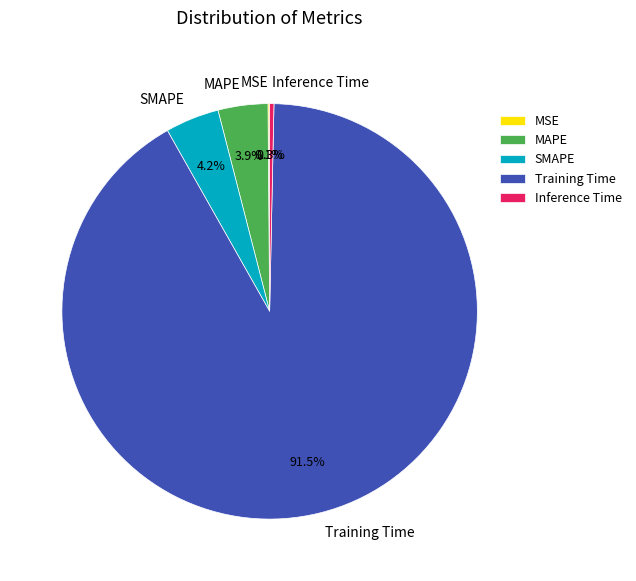

To the nearest percent, what is the average slice percentage?

20%